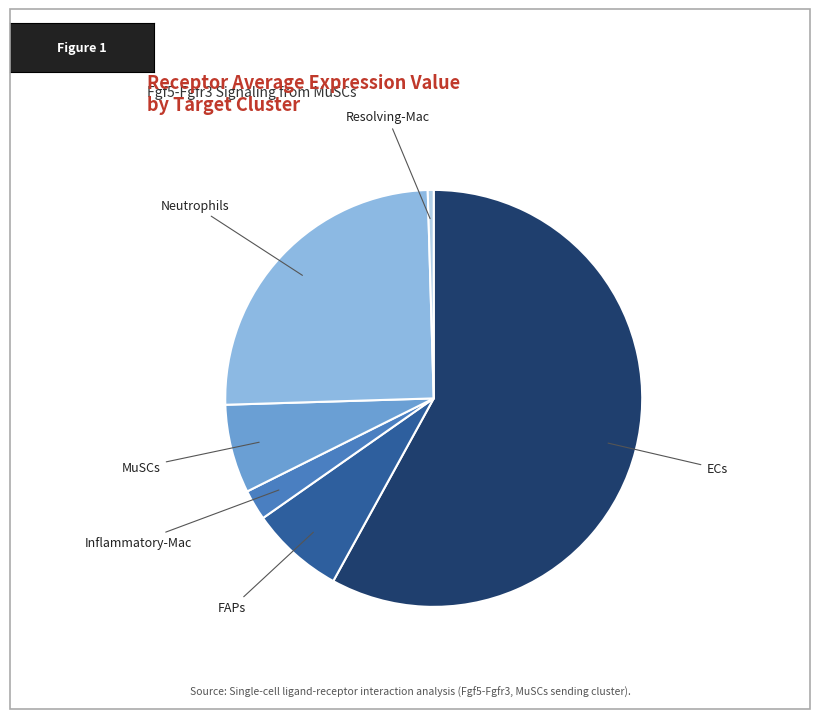

Is there any slice that represents more than half of the pie?

Yes